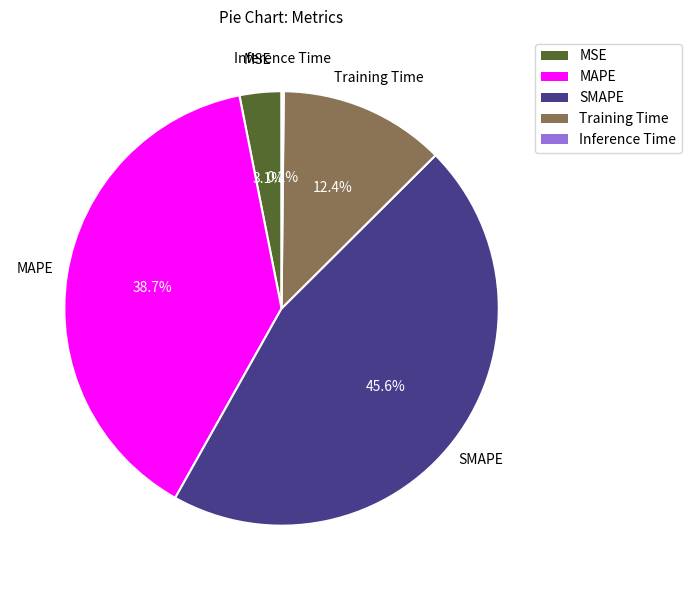

Do Training Time and MSE together represent more than half of the pie?

No